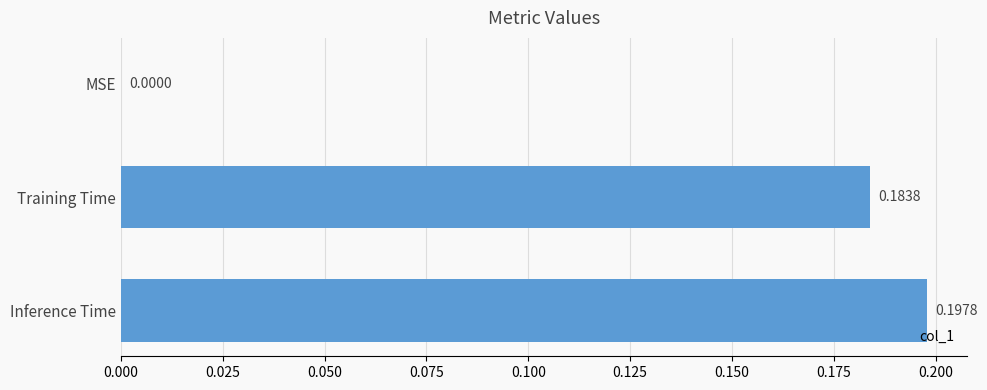

At which label is the value closest to 0?

MSE